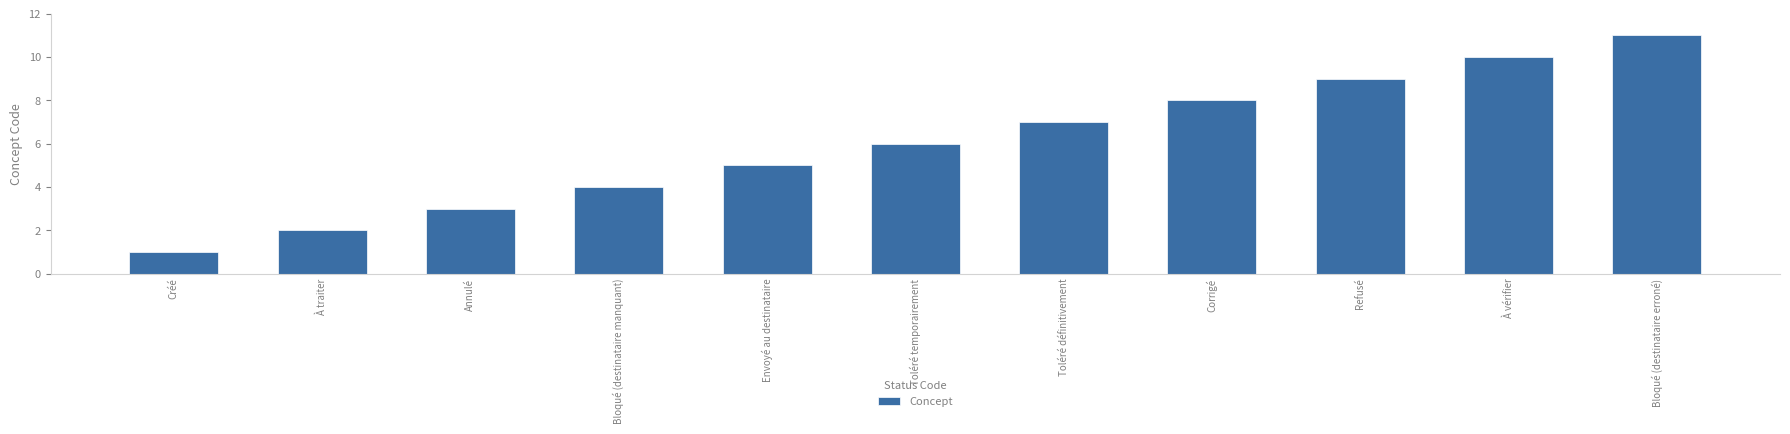

What is the smallest value displayed?

1